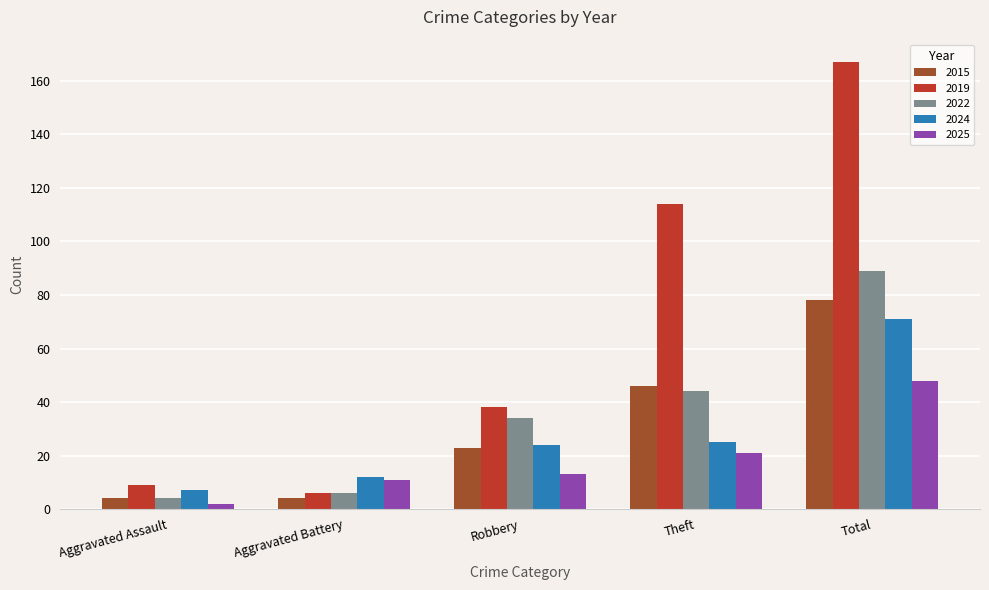

What is the difference between the 2025 values at Theft and Aggravated Battery?

10